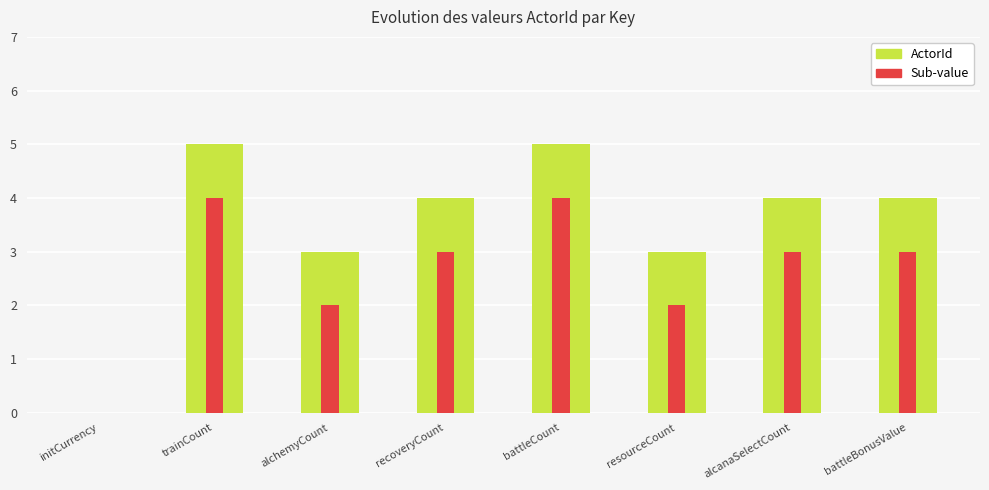

Where does the Sub-value series first go above 3?

trainCount